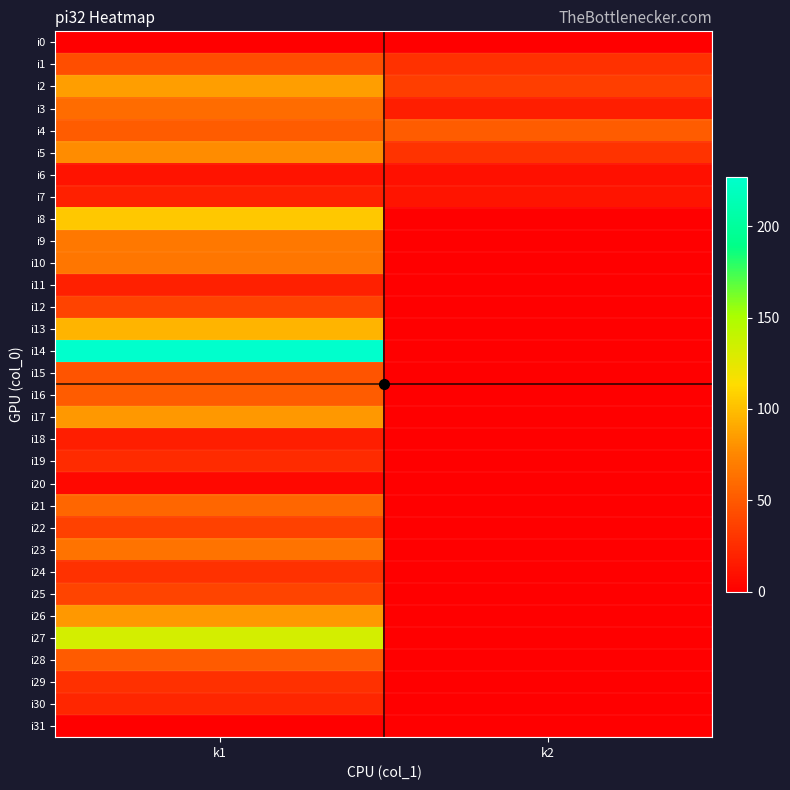

How many categories are shown in the chart?

2